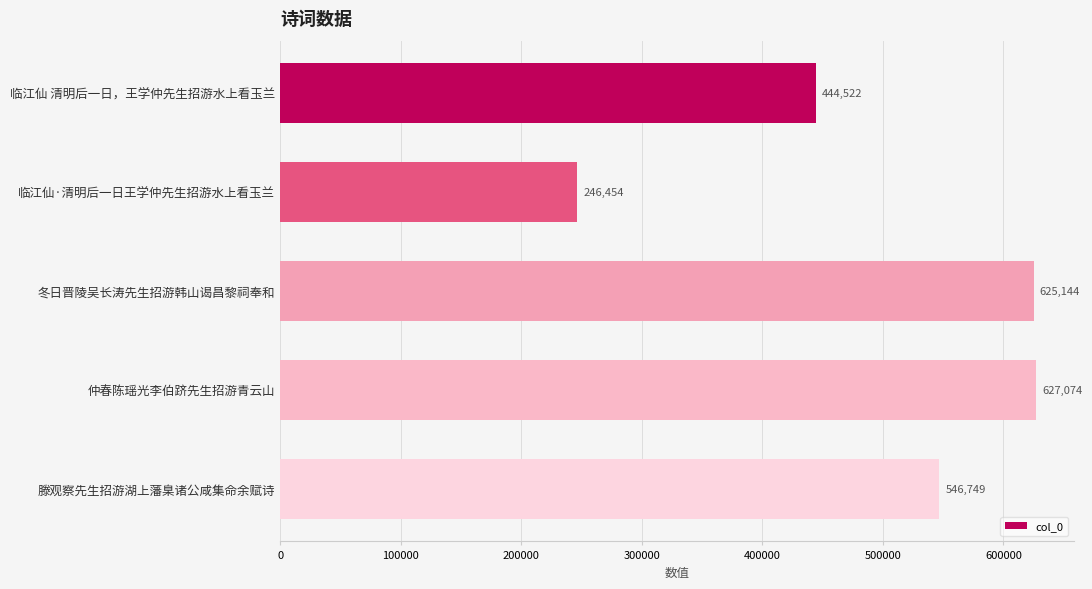

Count the number of data series in this chart.

1